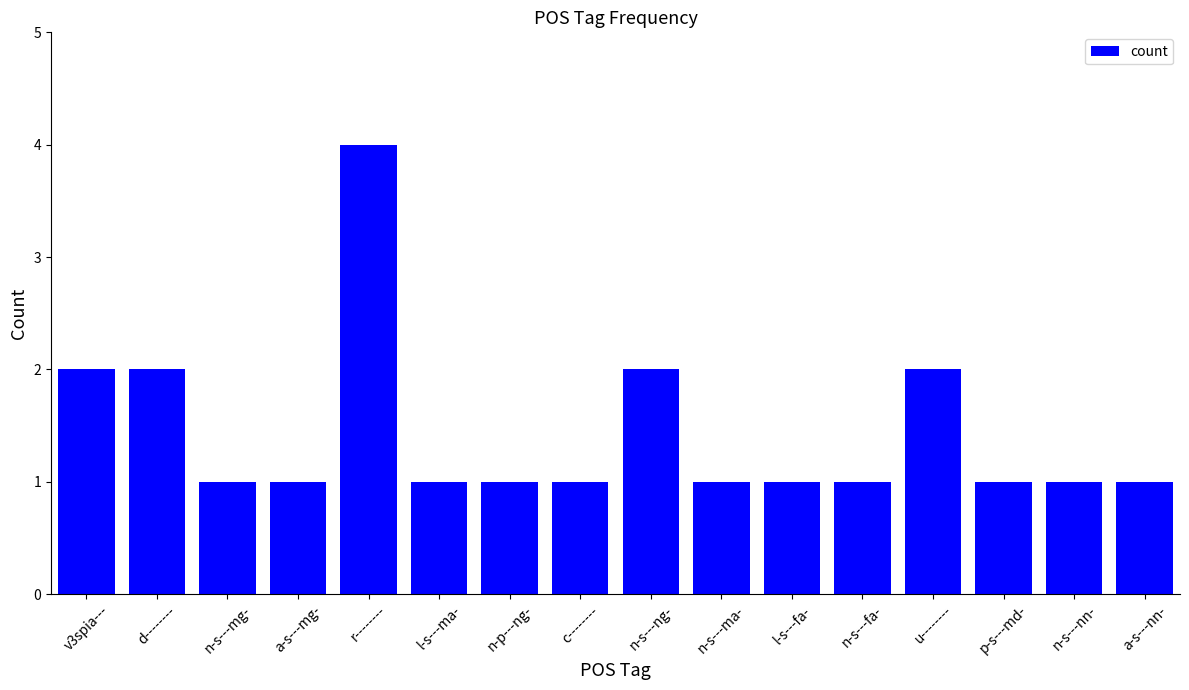

How many values are between 1 and 2?

15